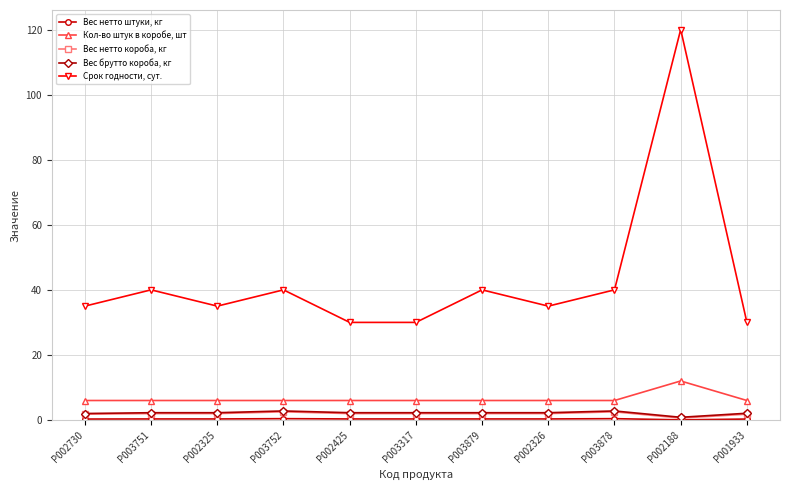

At which label does Вес брутто короба, кг reach its minimum?

P002188